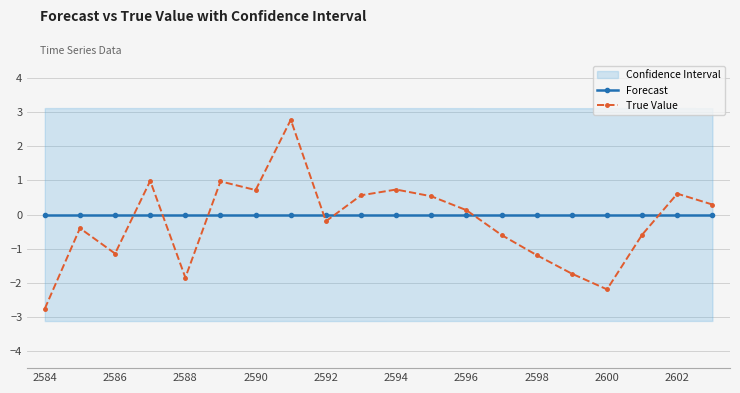

What is the greatest value displayed?

2.8